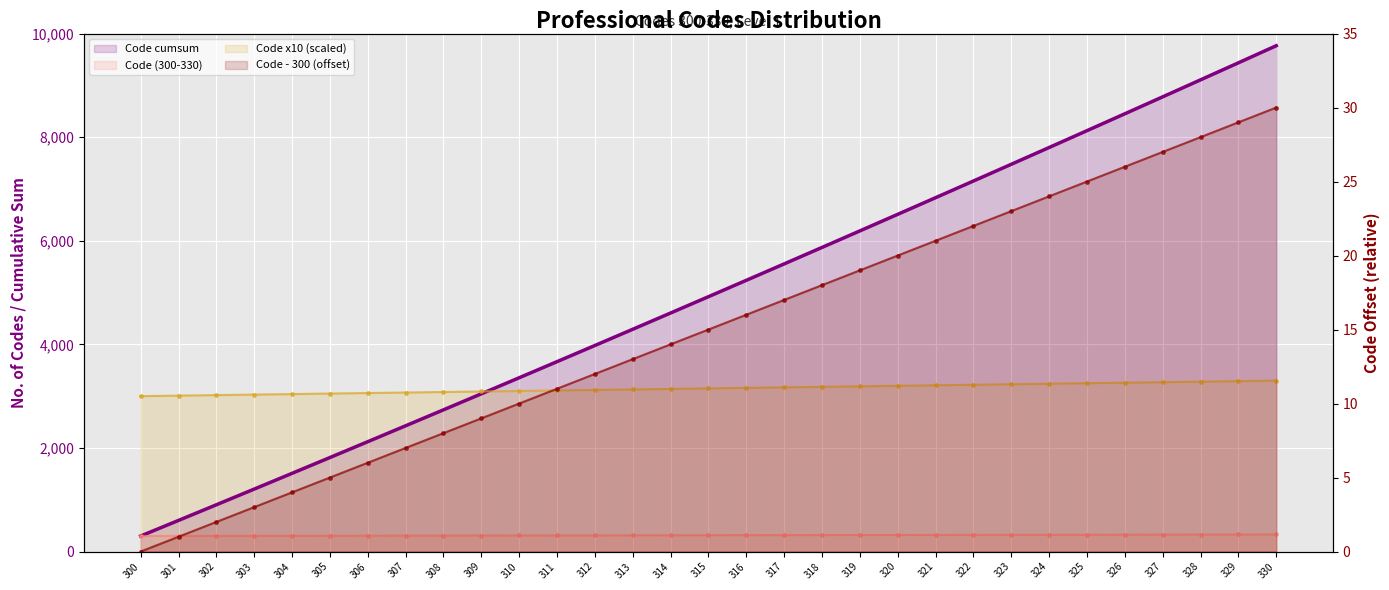

Is the value of Code x10 (scaled) at 319 greater than the value of Code (300-330) at 307?

Yes